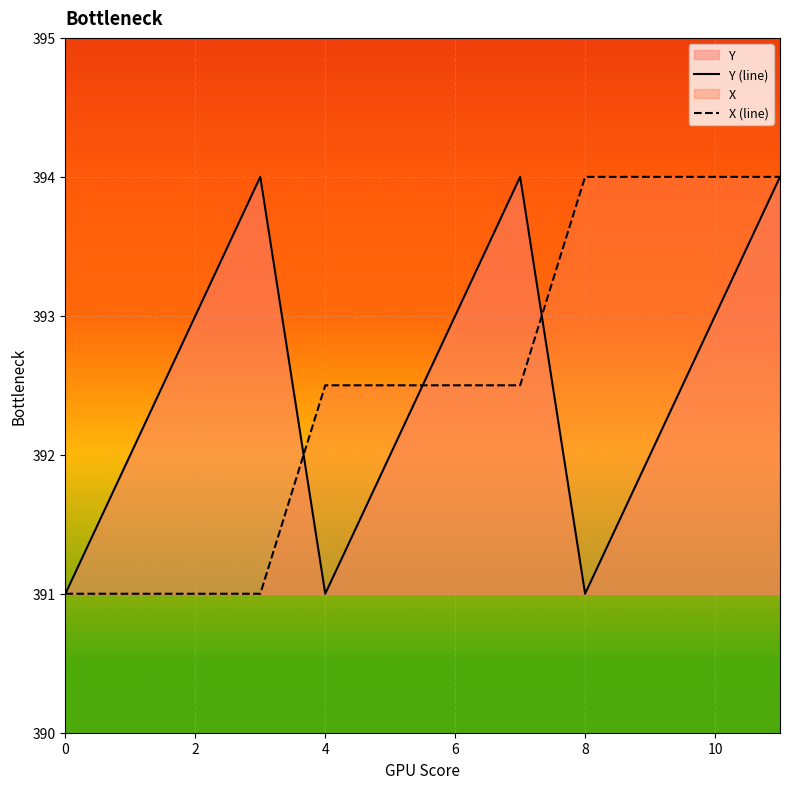

What is the difference between the second highest and minimum values in the X (line) series?

3.0